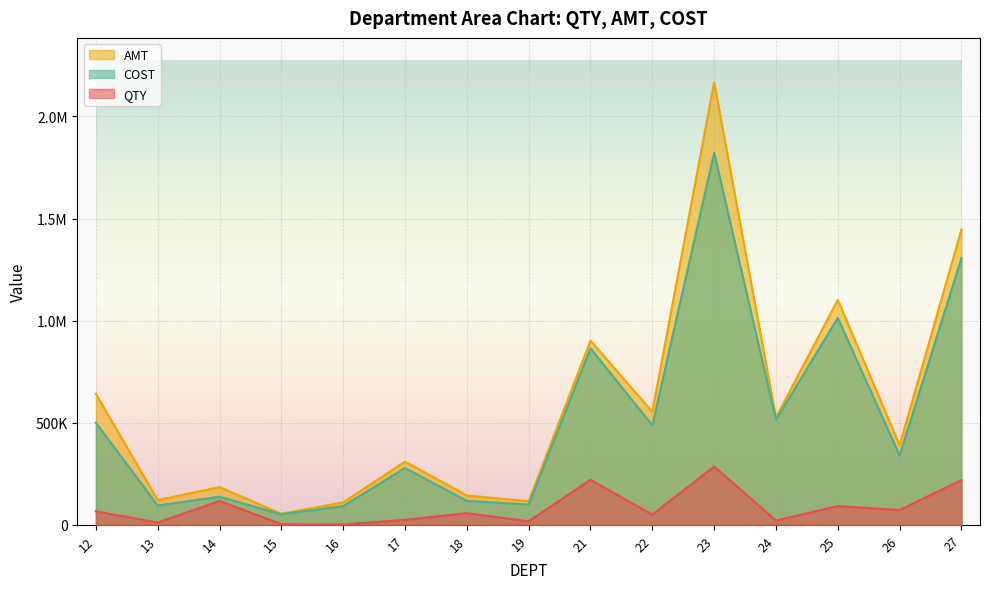

Is the value of AMT at 22 greater than the value of QTY at 27?

Yes